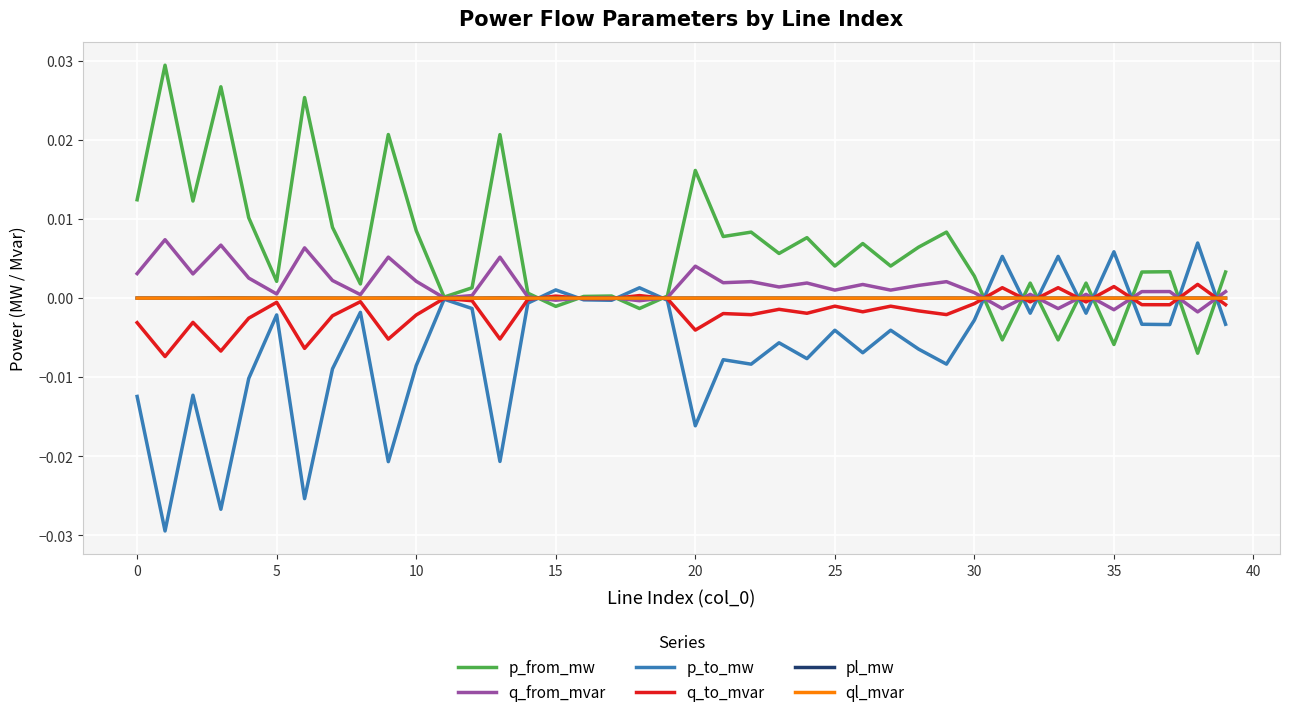

Does the chart display data point markers on the line(s)?

No